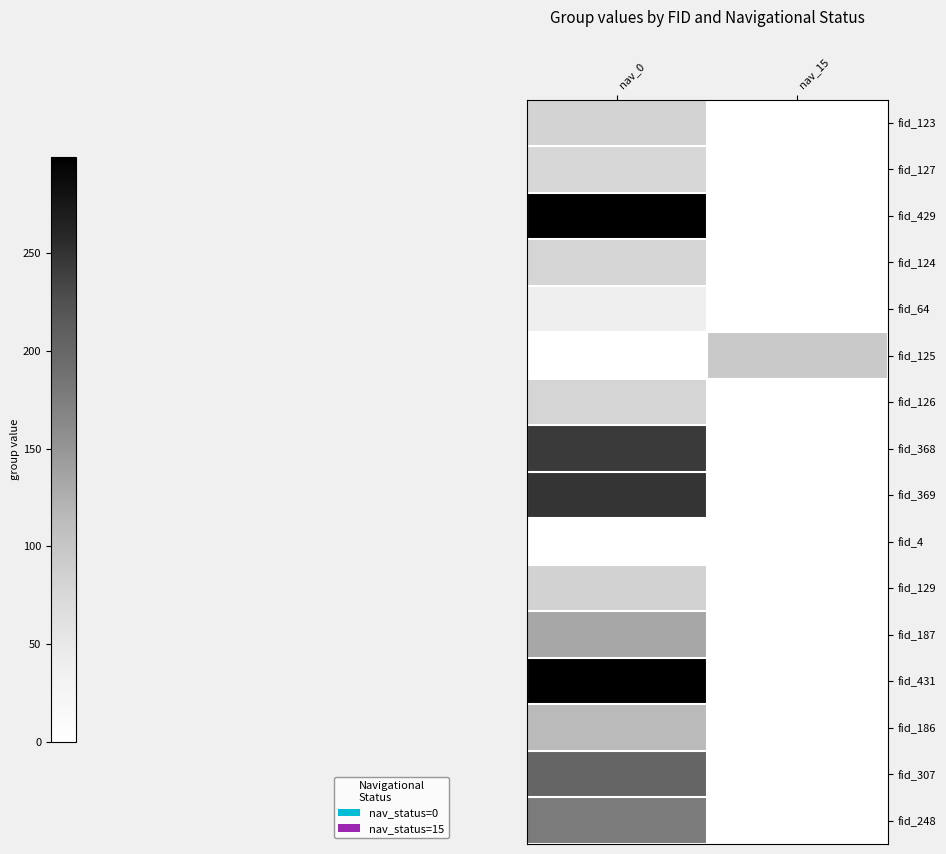

Reading left to right, extract all data points from this chart.

row_0: 82	0
row_1: 77	0
row_2: 299	0
row_3: 80	0
row_4: 39	0
row_5: 0	95
row_6: 80	0
row_7: 244	0
row_8: 248	0
row_9: 1	0
row_10: 83	0
row_11: 132	0
row_12: 298	0
row_13: 115	0
row_14: 202	0
row_15: 178	0